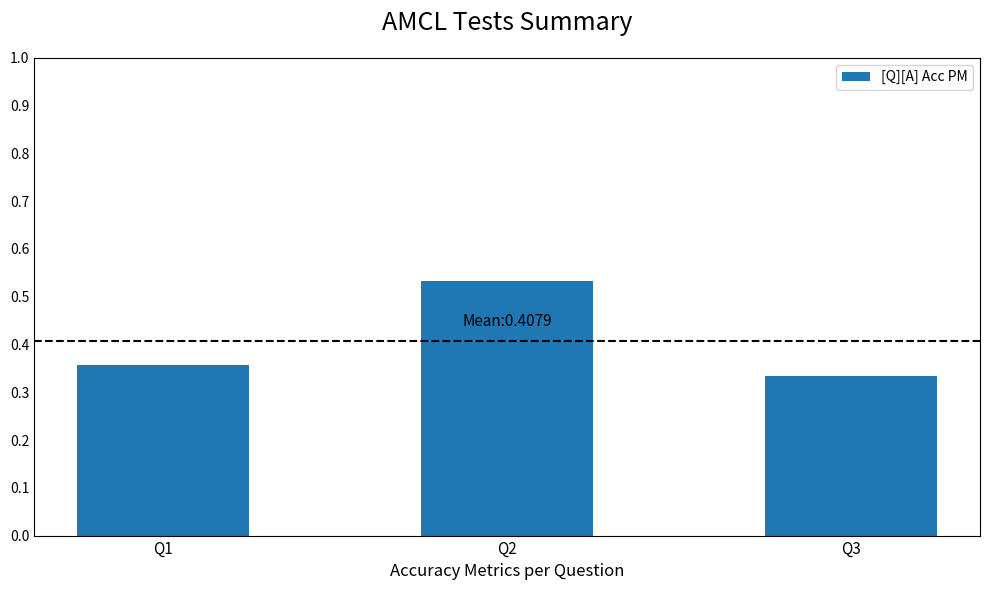

How many bars are there in total?

3